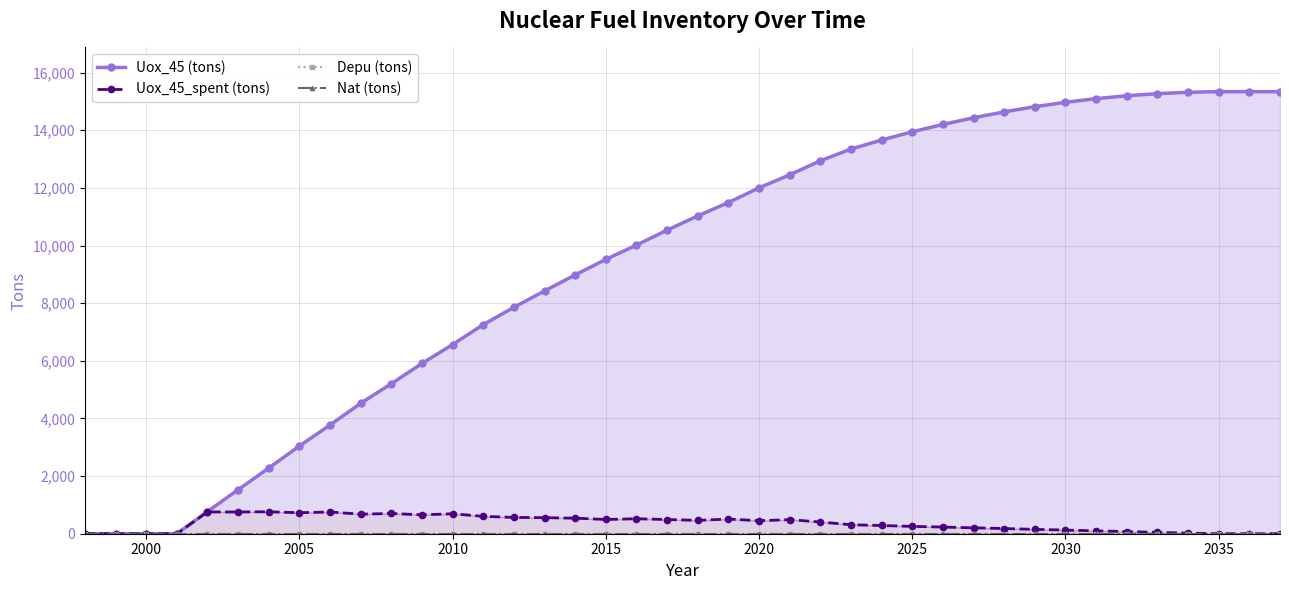

True or false: Uox_45_spent (tons) has more than 0 points higher than both neighbors.

True